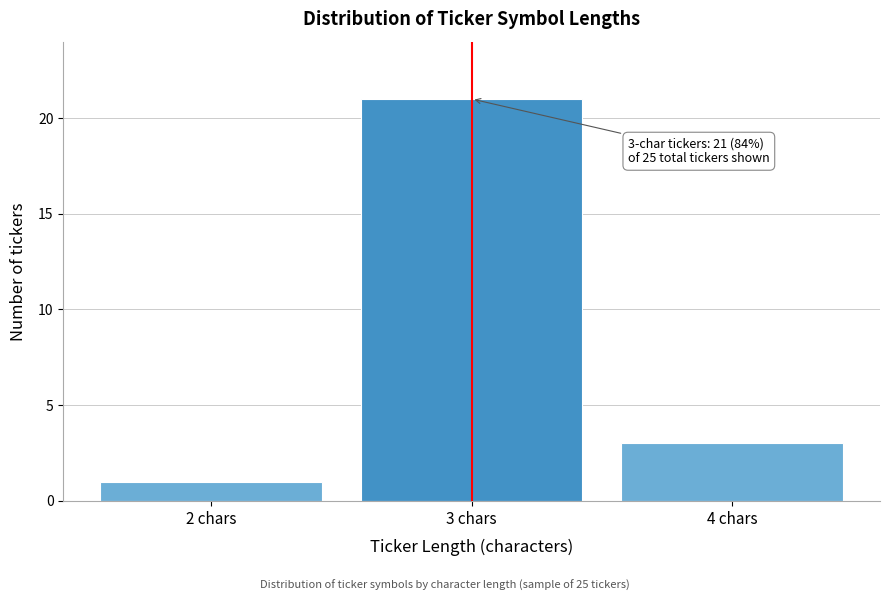

Over which range of the x-axis is the bar tallest?

2.5 to 3.5